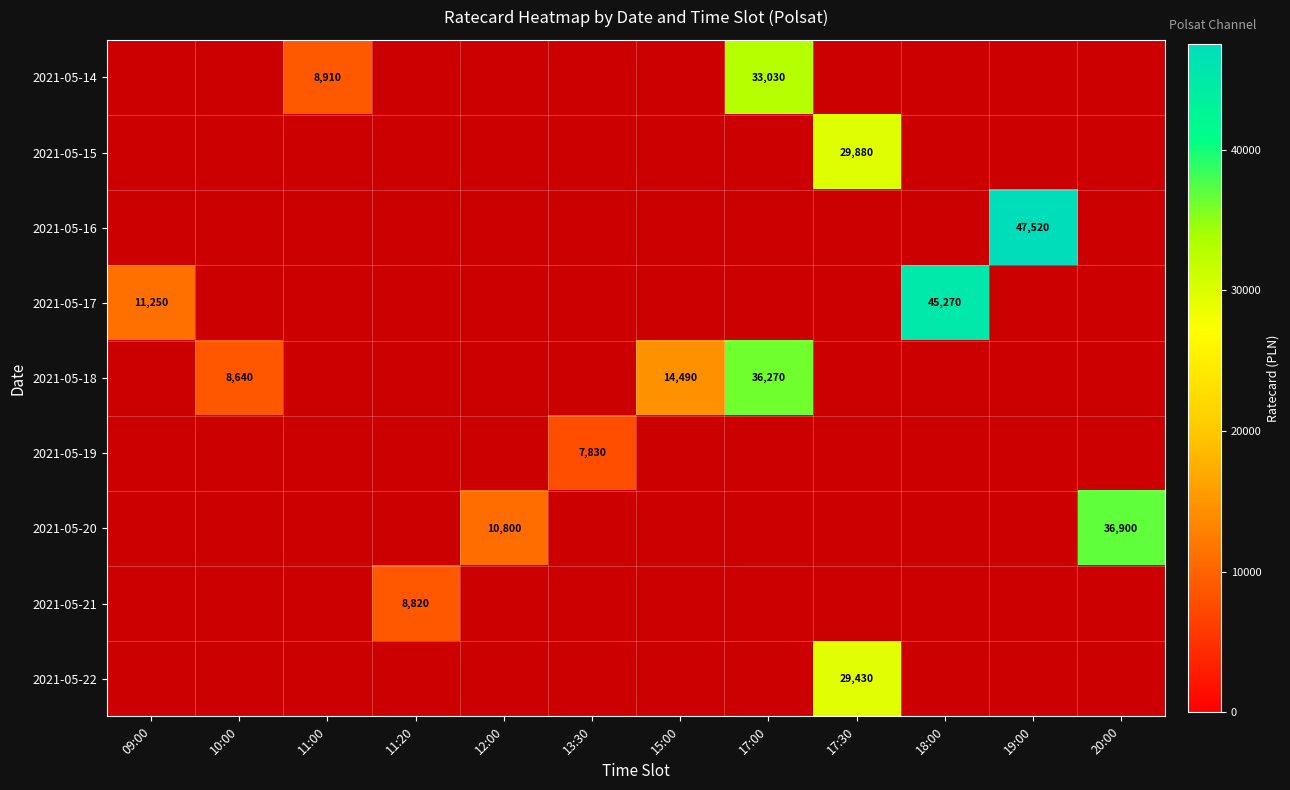

The value of 2021-05-14 at 11:00 is 5133. True or false?

False